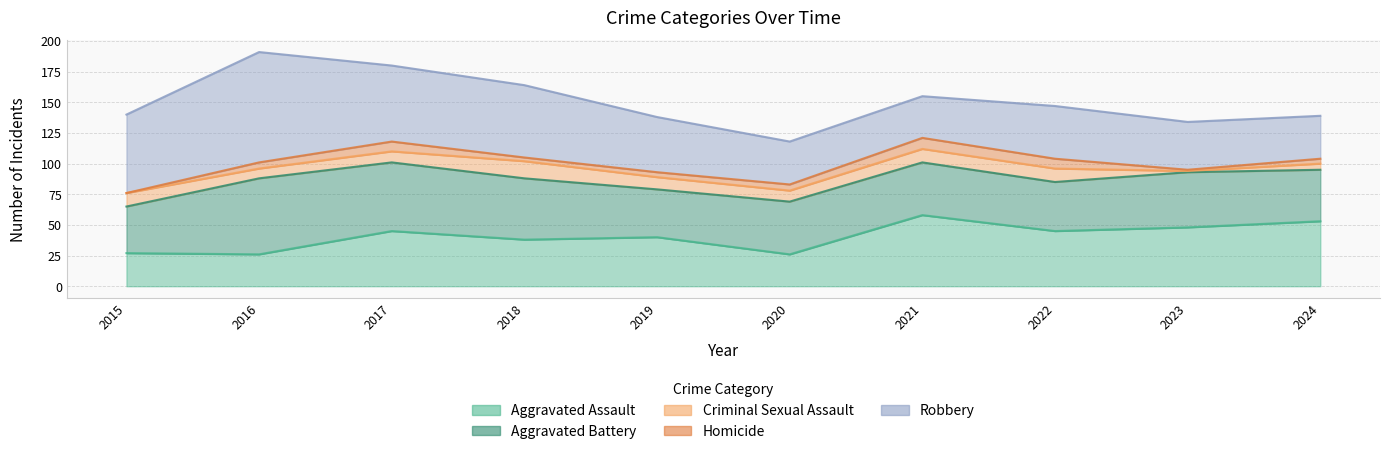

Reading left to right, extract all data points from this chart.

Aggravated Assault: 27	26	45	38	40	26	58	45	48	53
Aggravated Battery: 38	62	56	50	39	43	43	40	45	42
Criminal Sexual Assault: 11	8	9	14	10	9	11	11	1	5
Homicide: 0	5	8	3	4	5	9	8	1	4
Robbery: 64	90	62	59	45	35	34	43	39	35